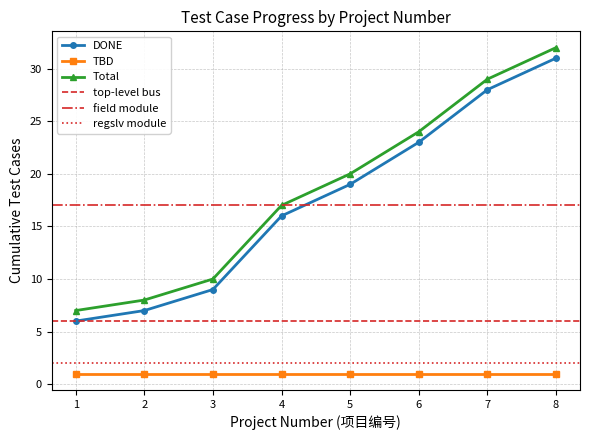

Is it true that Total equals 16 at 3?

False